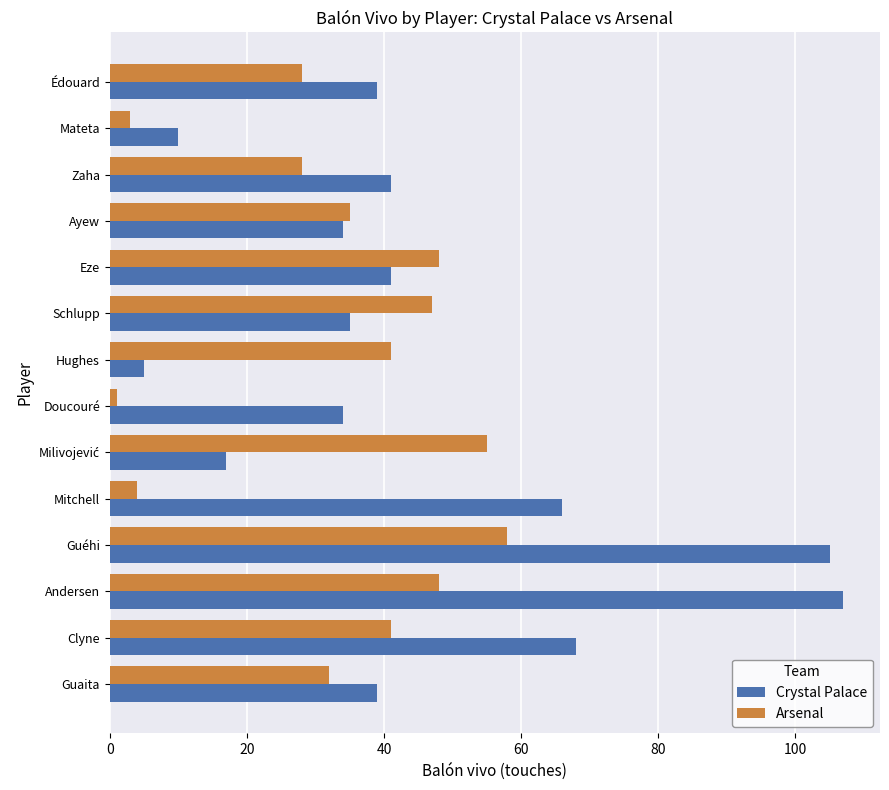

At which category is the sum across all series the highest?

Guéhi